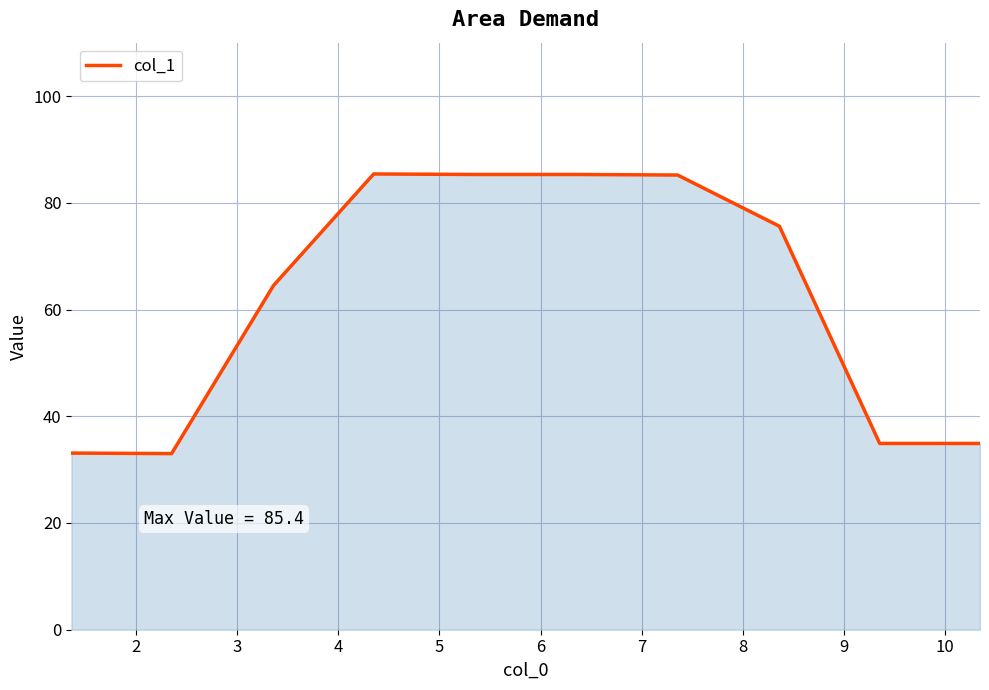

What is the difference between the maximum and minimum values?

52.4